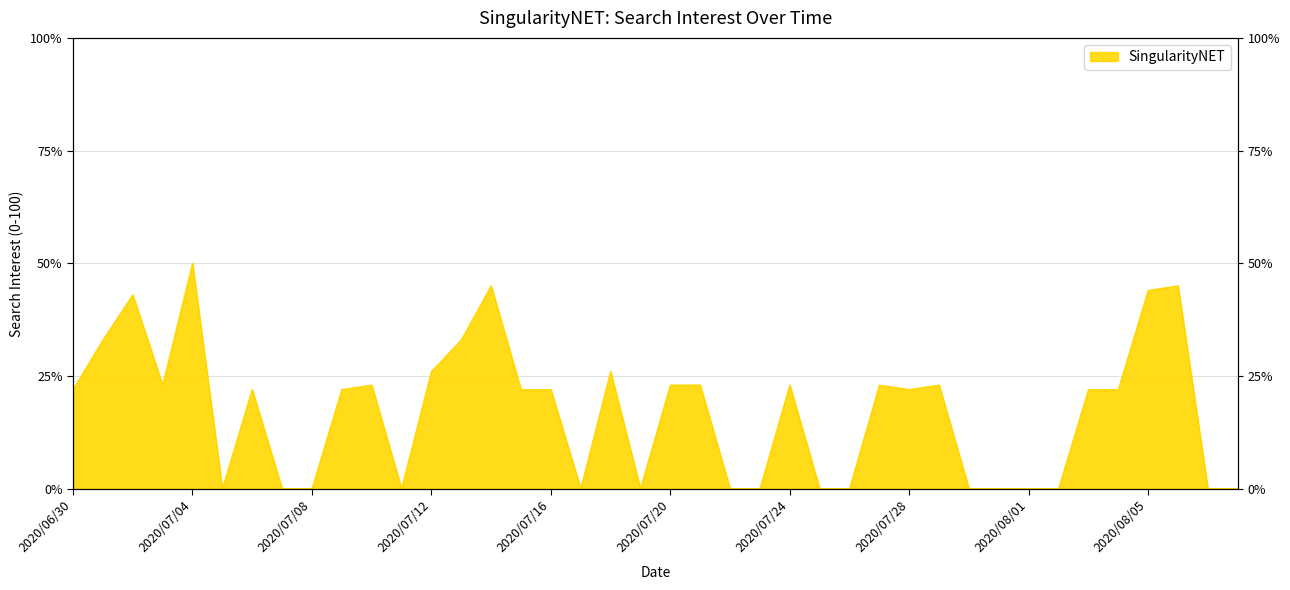

True or false: the data shows 39 at 2020/07/16.

False